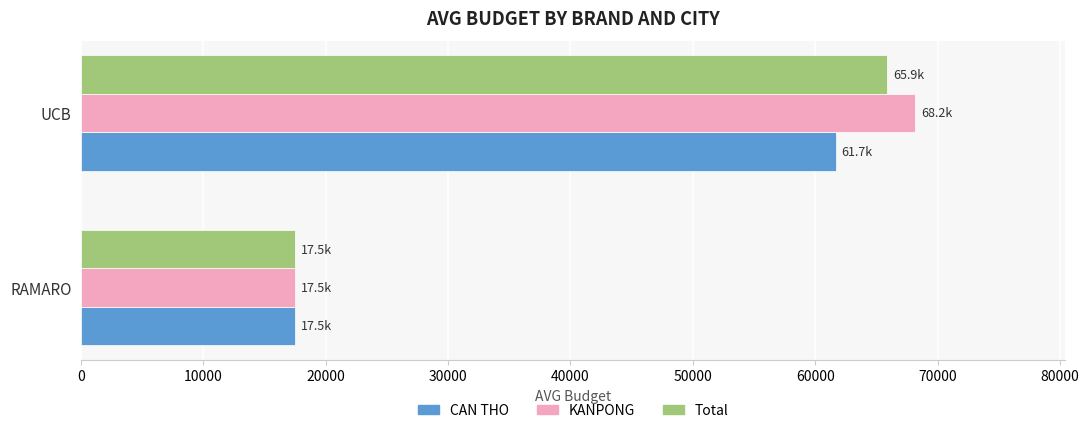

What are all the series names shown in the legend?

CAN THO, KANPONG, Total